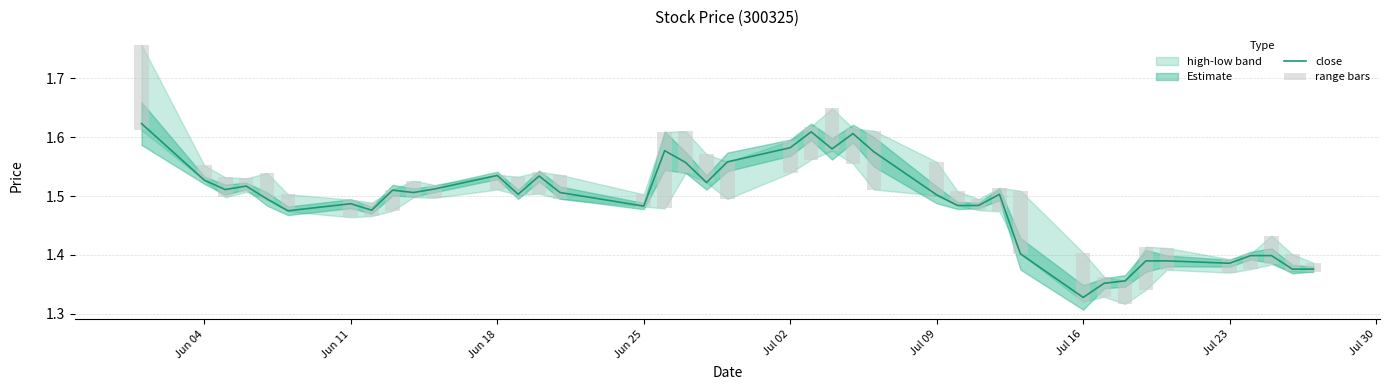

List the series in order of their overall mean, highest first.

close, range bars